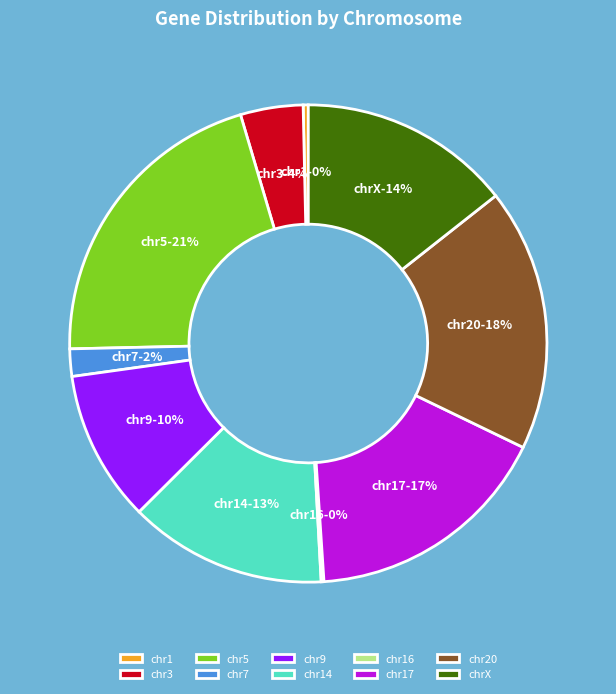

To the nearest percent, what is the combined percentage of chr9 and chr3?

14%